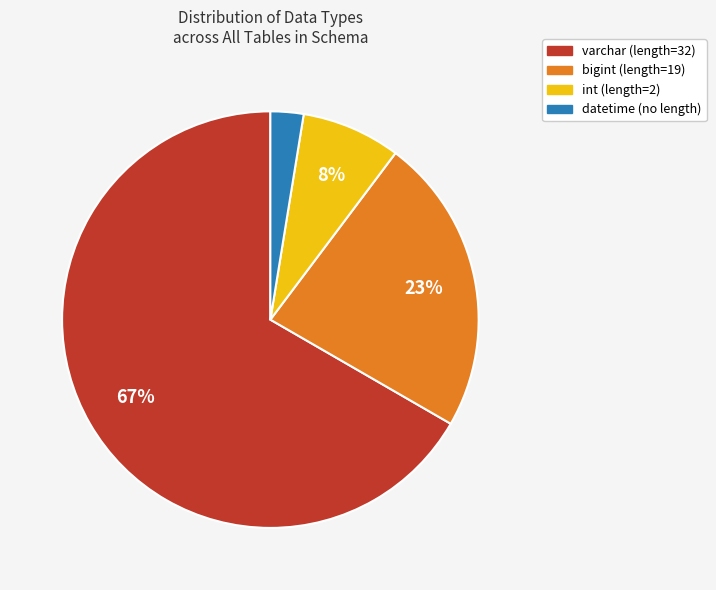

Do bigint (length=19) and datetime (no length) together represent more than half of the pie?

No